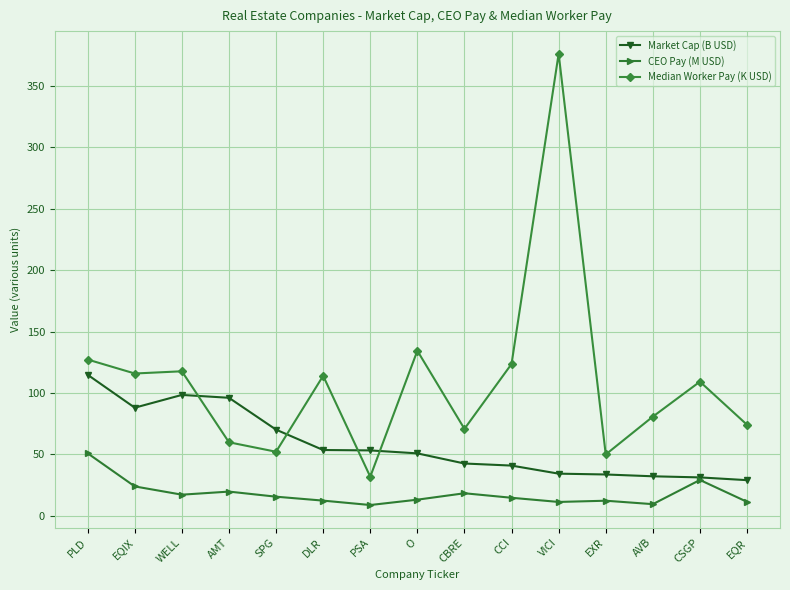

How many distinct data groups are displayed?

3